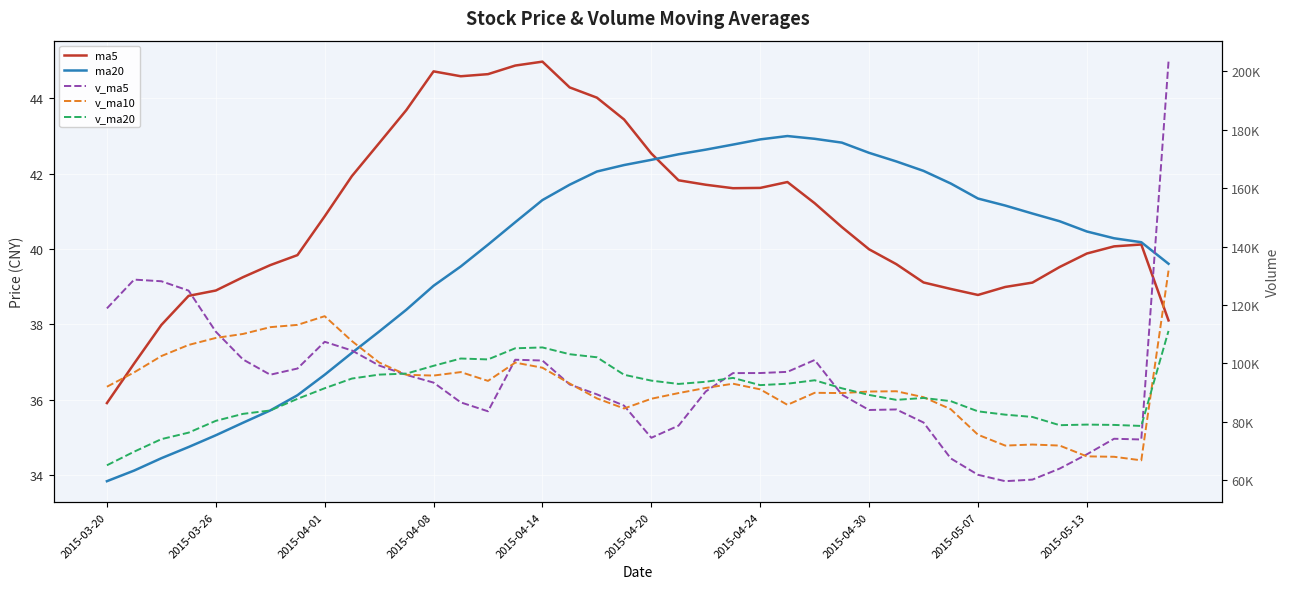

How many data points in ma5 are less than 40?

18